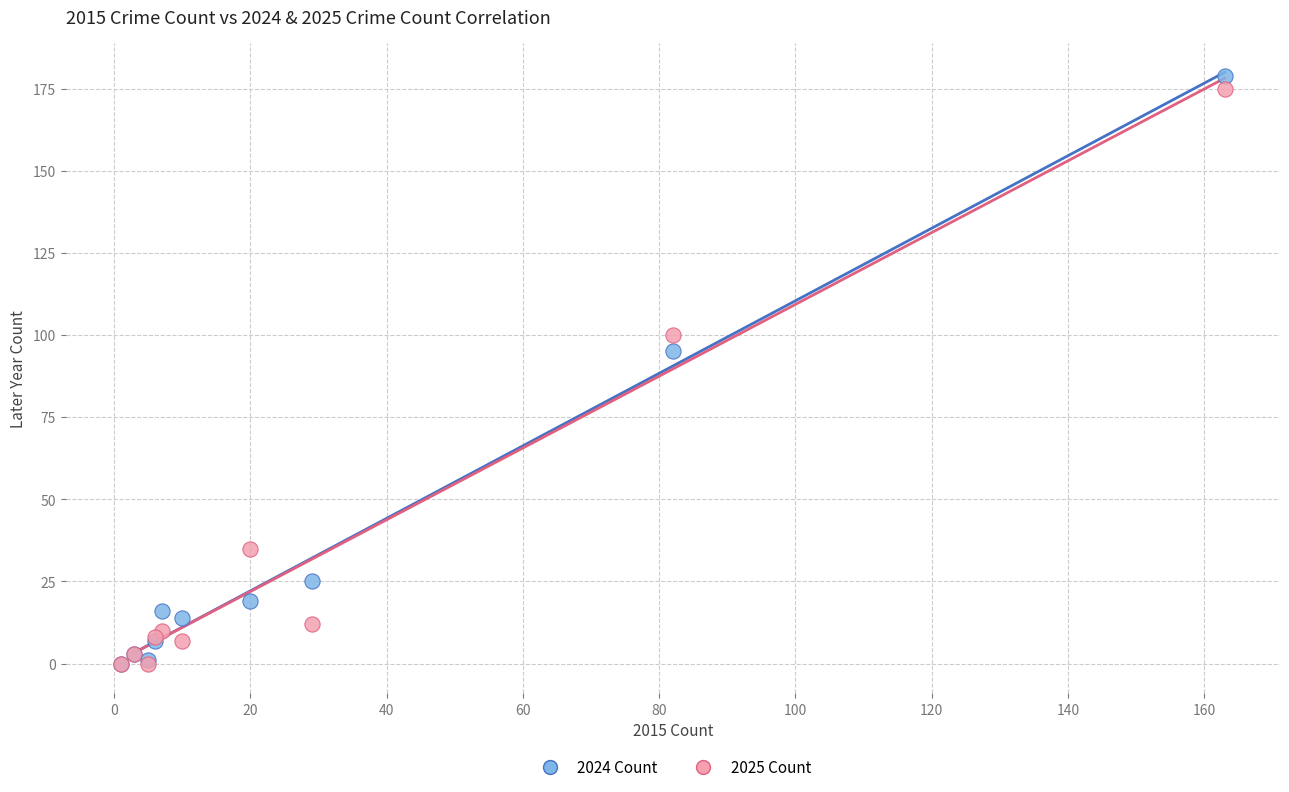

Which series reaches the maximum Y coordinate?

2024 Count